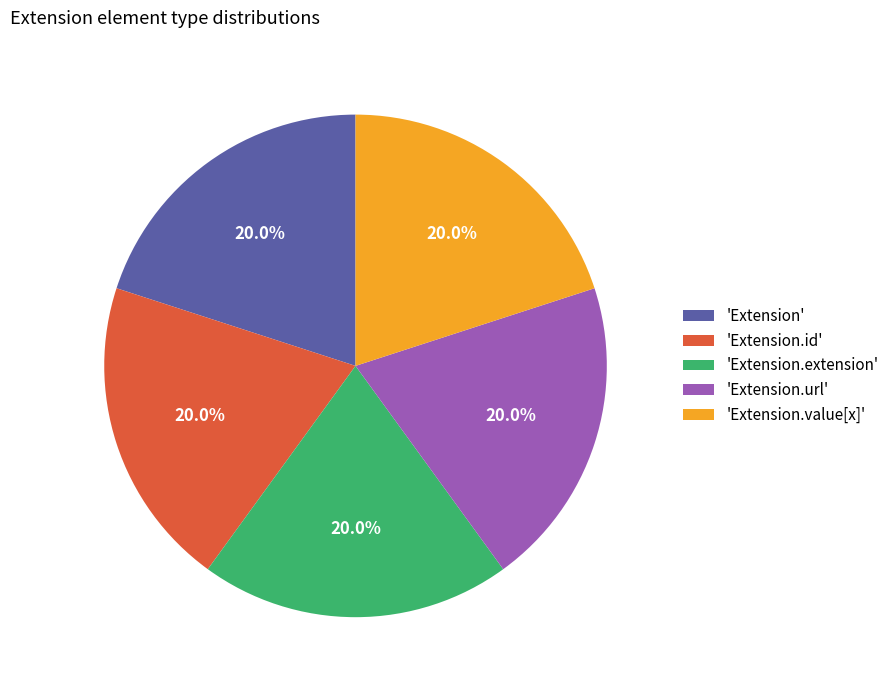

Approximately how many times larger is the value at 'Extension.extension' compared to 'Extension'?

1.0